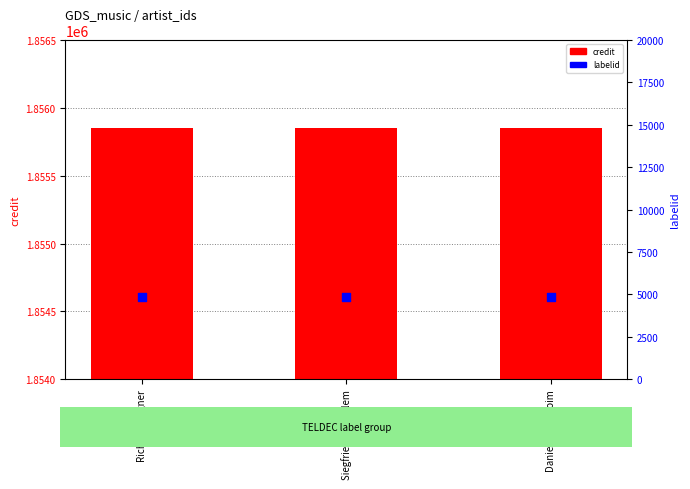

What are all the series names shown in the legend?

credit, labelid